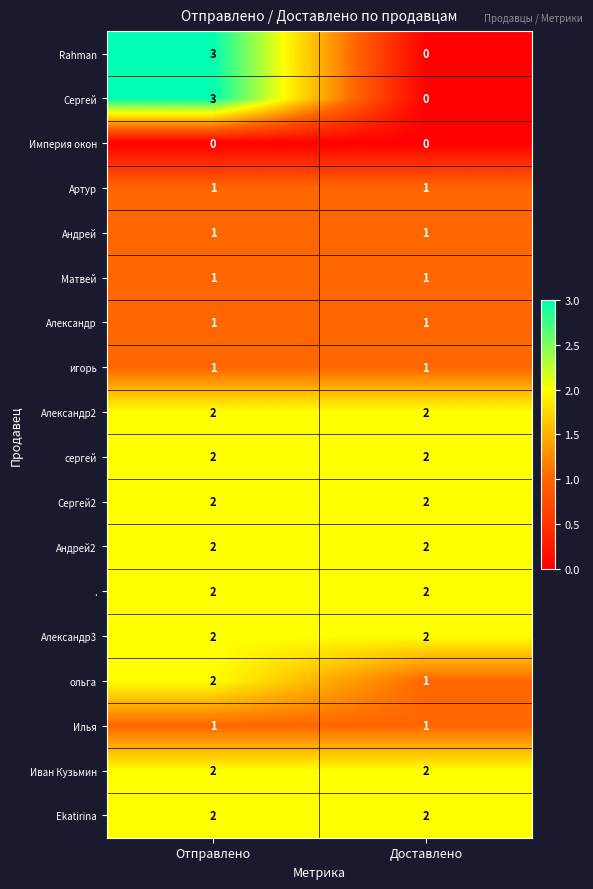

What is the maximum value shown in the chart?

3